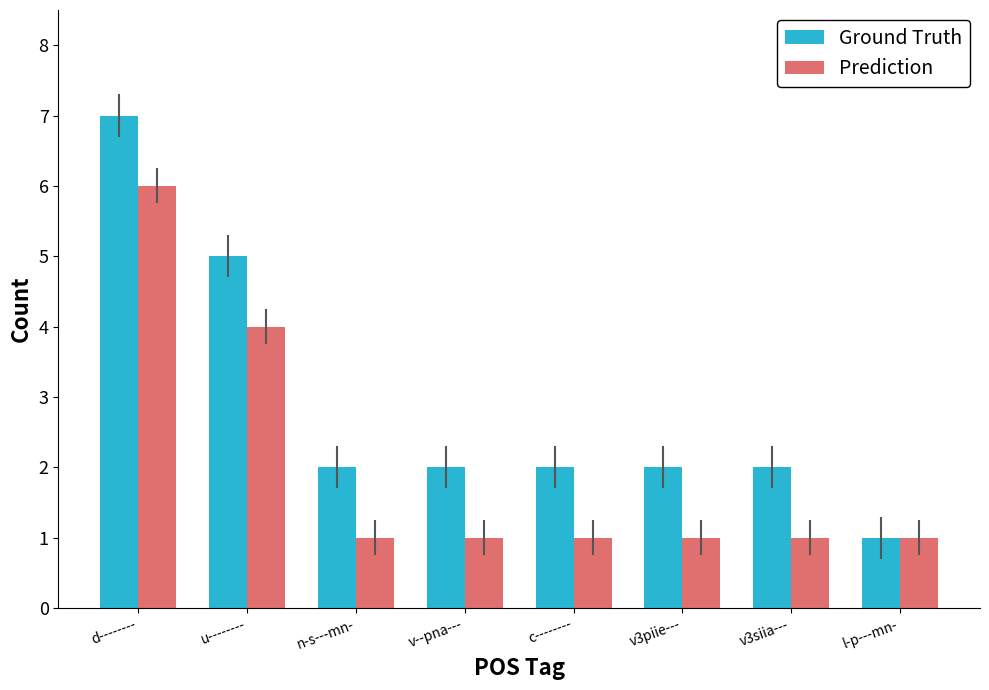

What is the average value of the Ground Truth series?

3